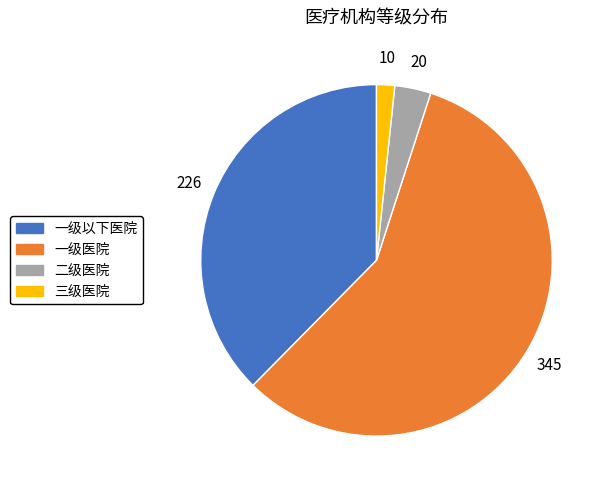

Approximately how many times larger is the value at 一级医院 compared to 一级以下医院?

1.5